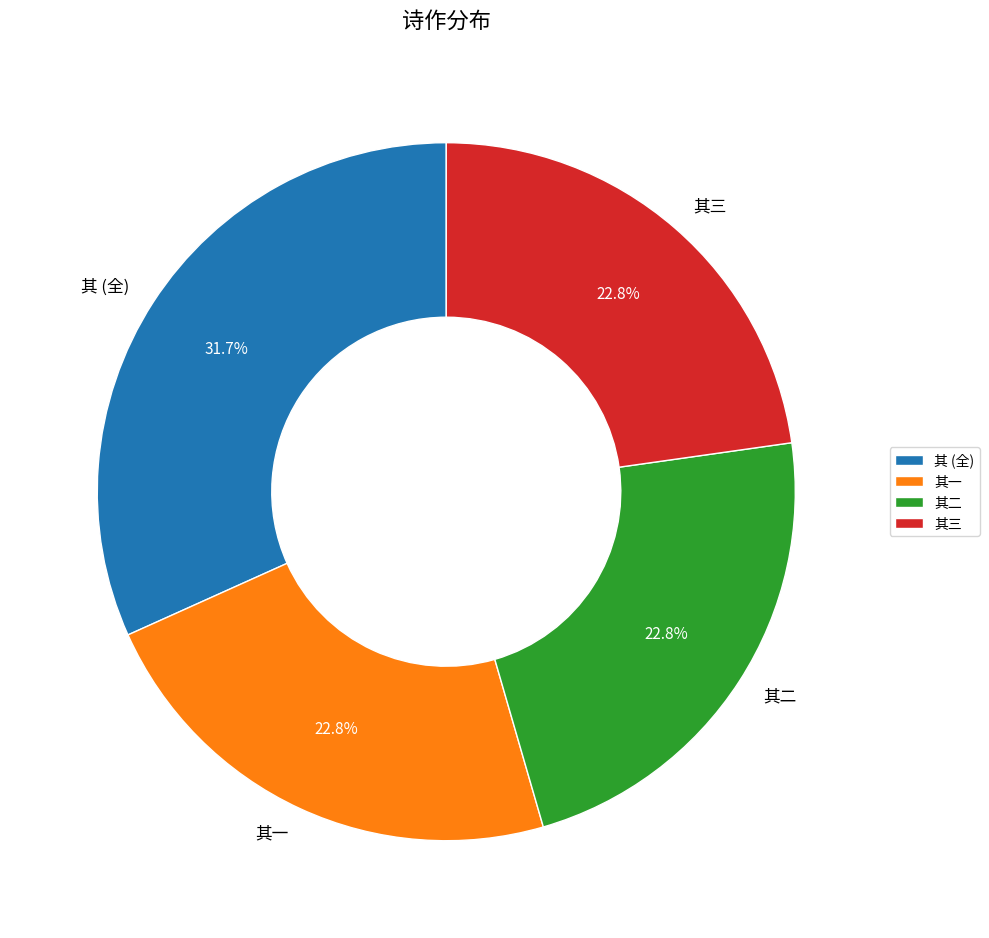

How many segments does this pie chart have?

4